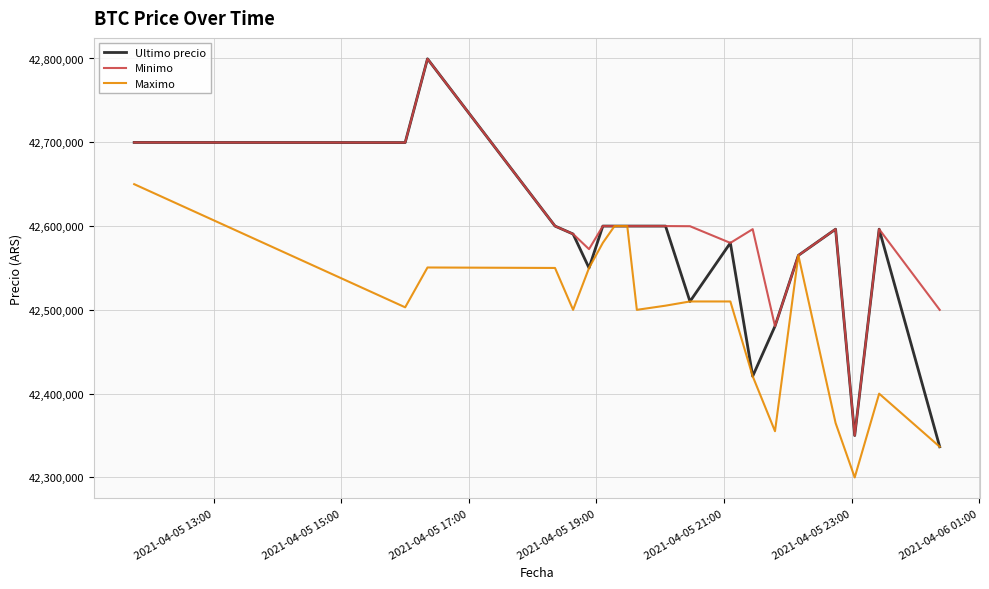

What is the minimum value for Maximo?

42300000.0